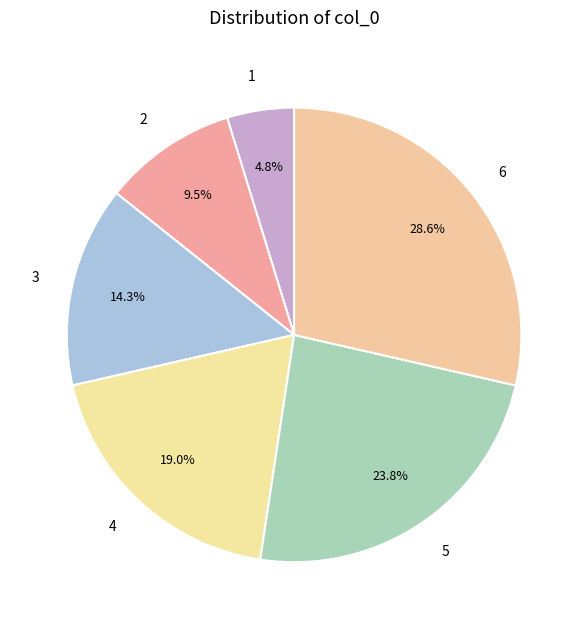

Does any single category account for the majority?

No